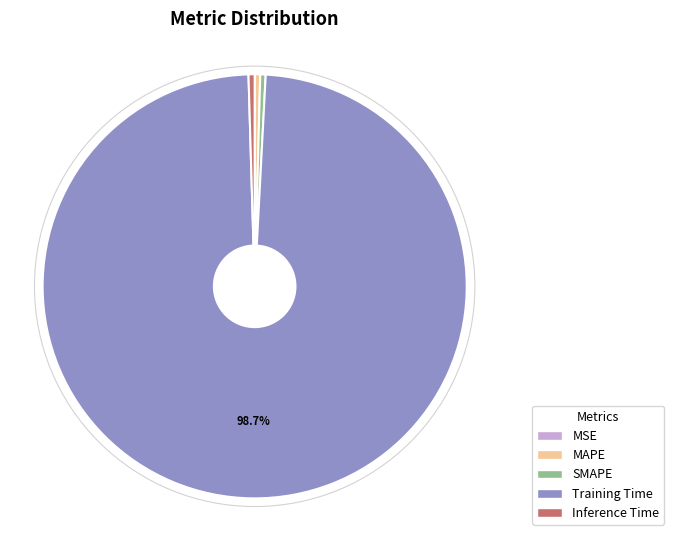

Which category has the biggest portion of the pie?

Training Time